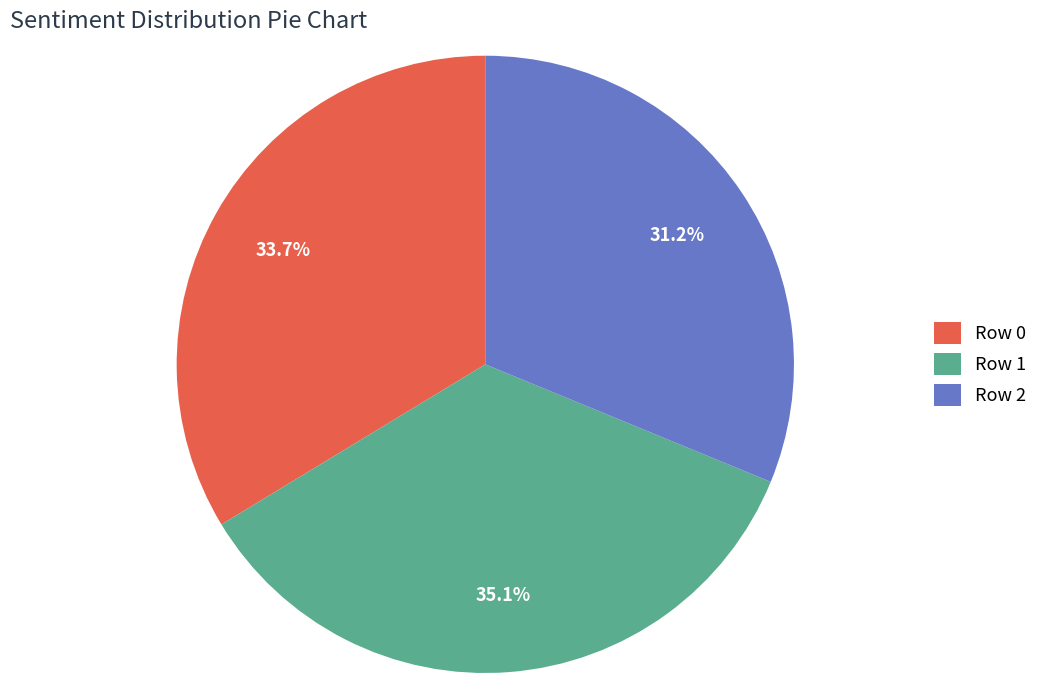

Which category has the smallest portion of the pie?

Row 2